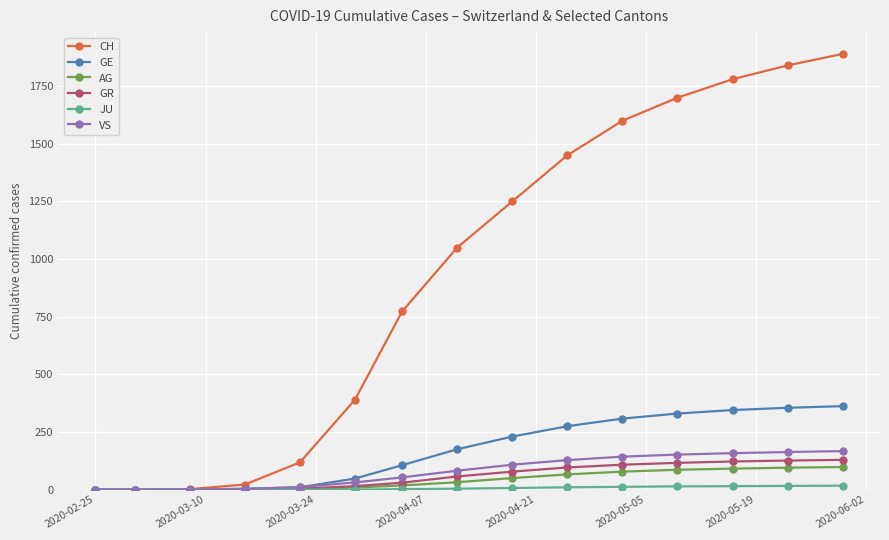

Is this an area chart (filled region under the line)?

No